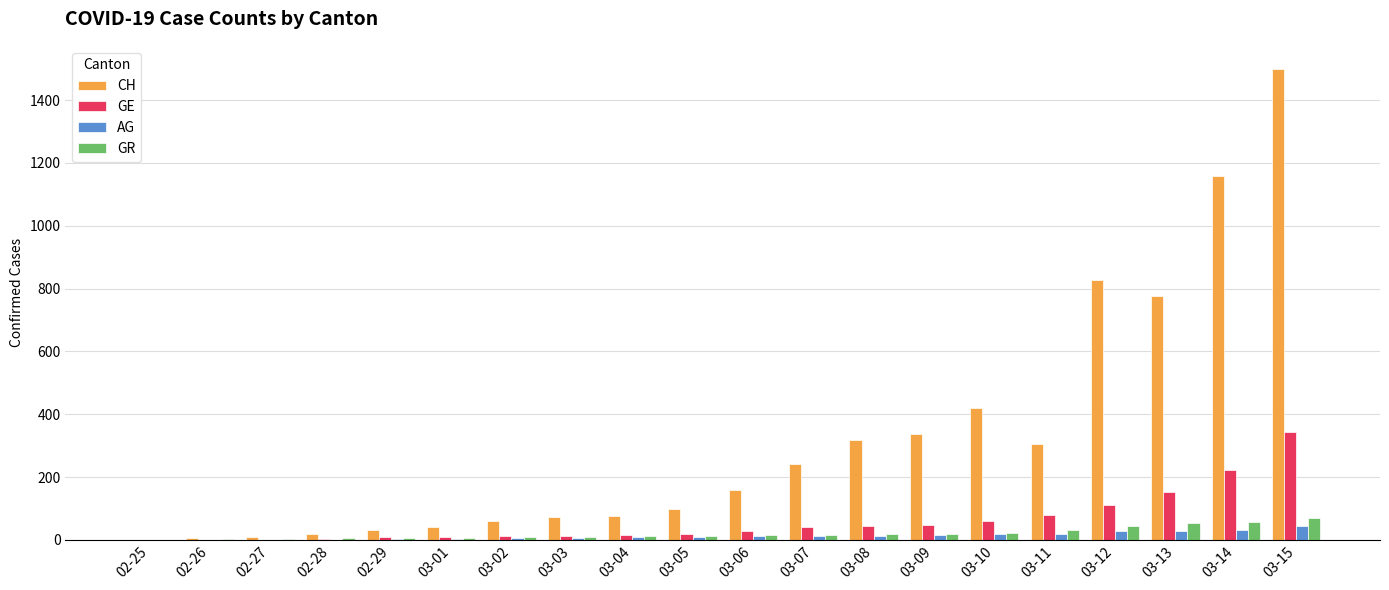

Between 02-27 and 03-09, which series saw the biggest shift?

CH